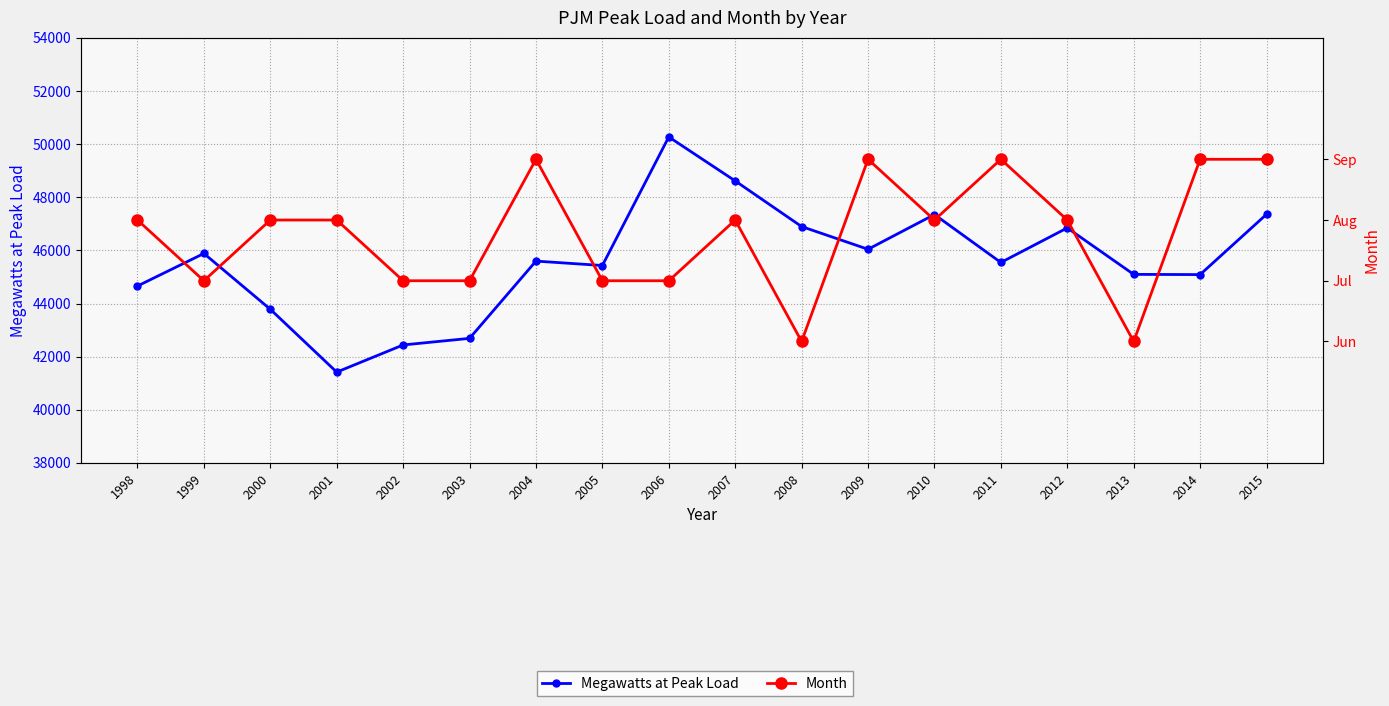

Does the chart have visible grid lines?

Yes